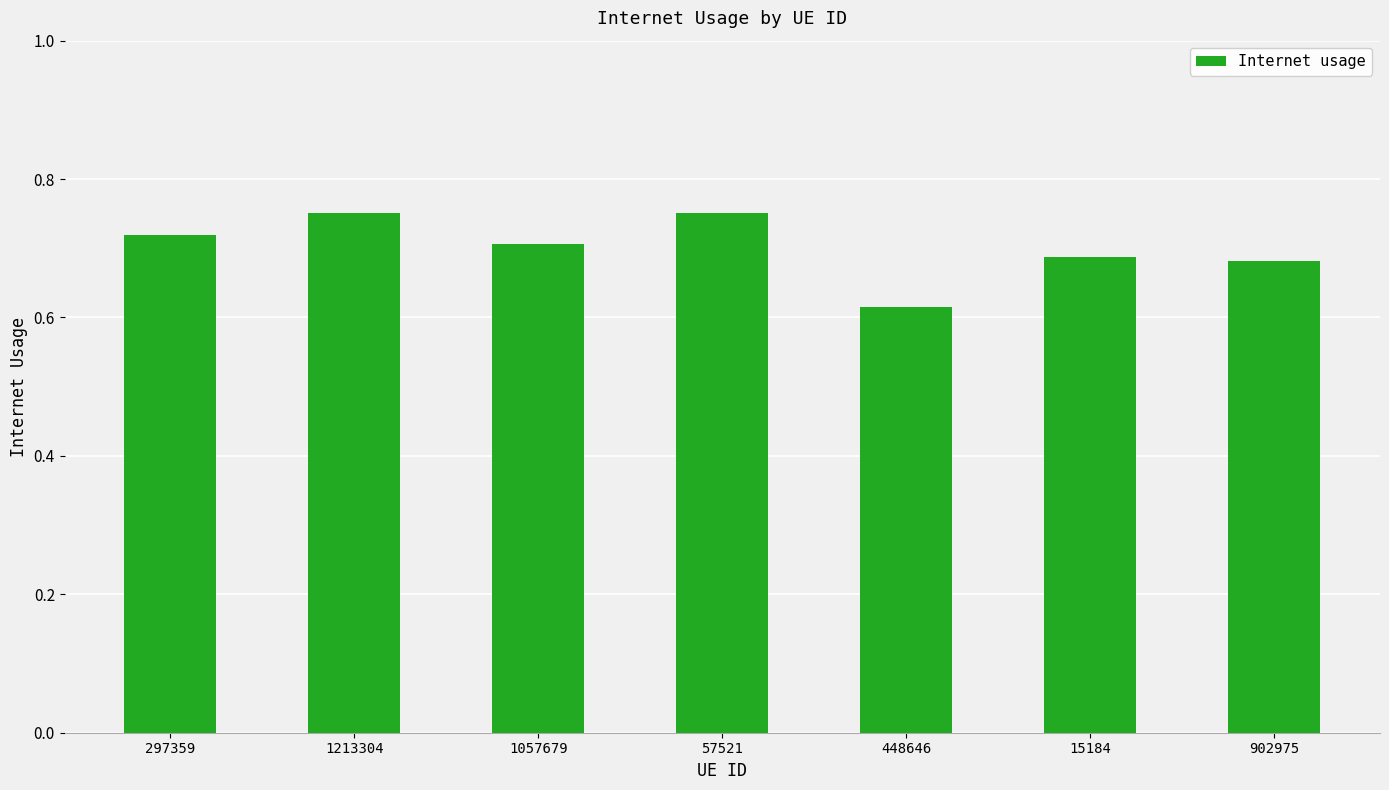

What is the sum of the values at 1213304 and 1057679?

1.5